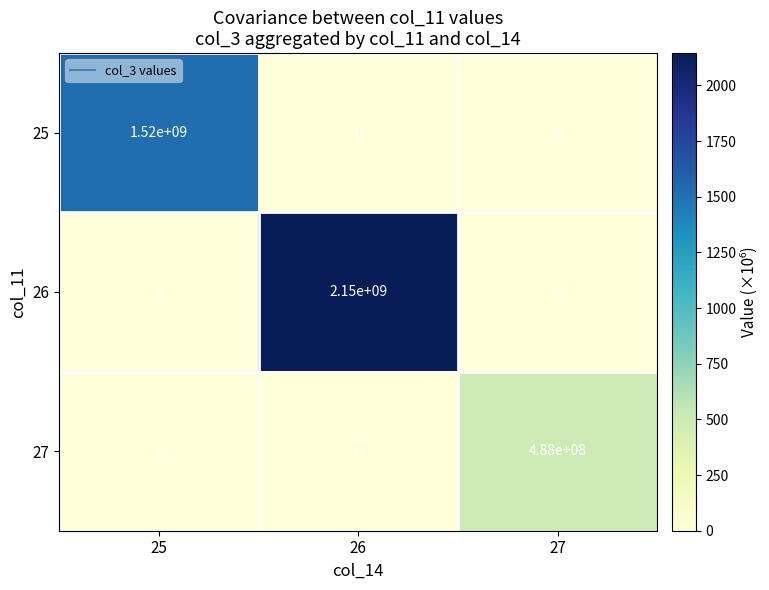

Reading left to right, transcribe all the data shown in this chart.

25: 25=1520000000	26=0	27=0
26: 25=0	26=2150000000	27=0
27: 25=0	26=0	27=488000000